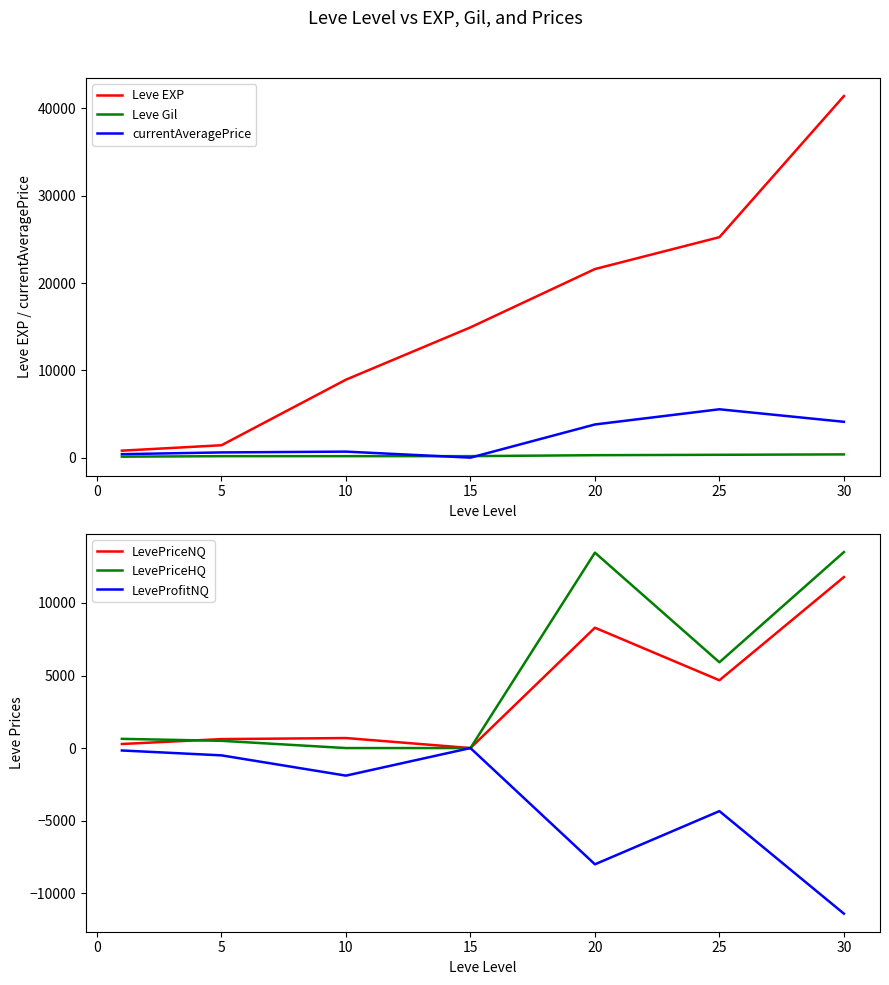

What is the maximum value shown in the chart?

41410.0